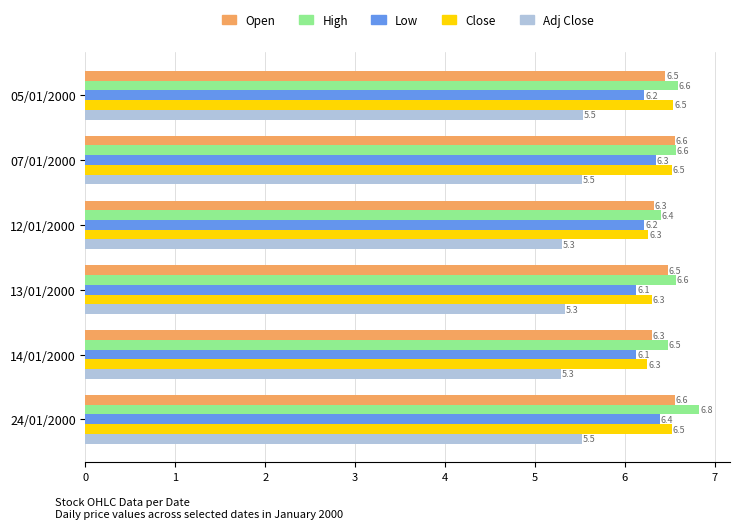

True or false: Open has a value of 6.3 at 12/01/2000.

True